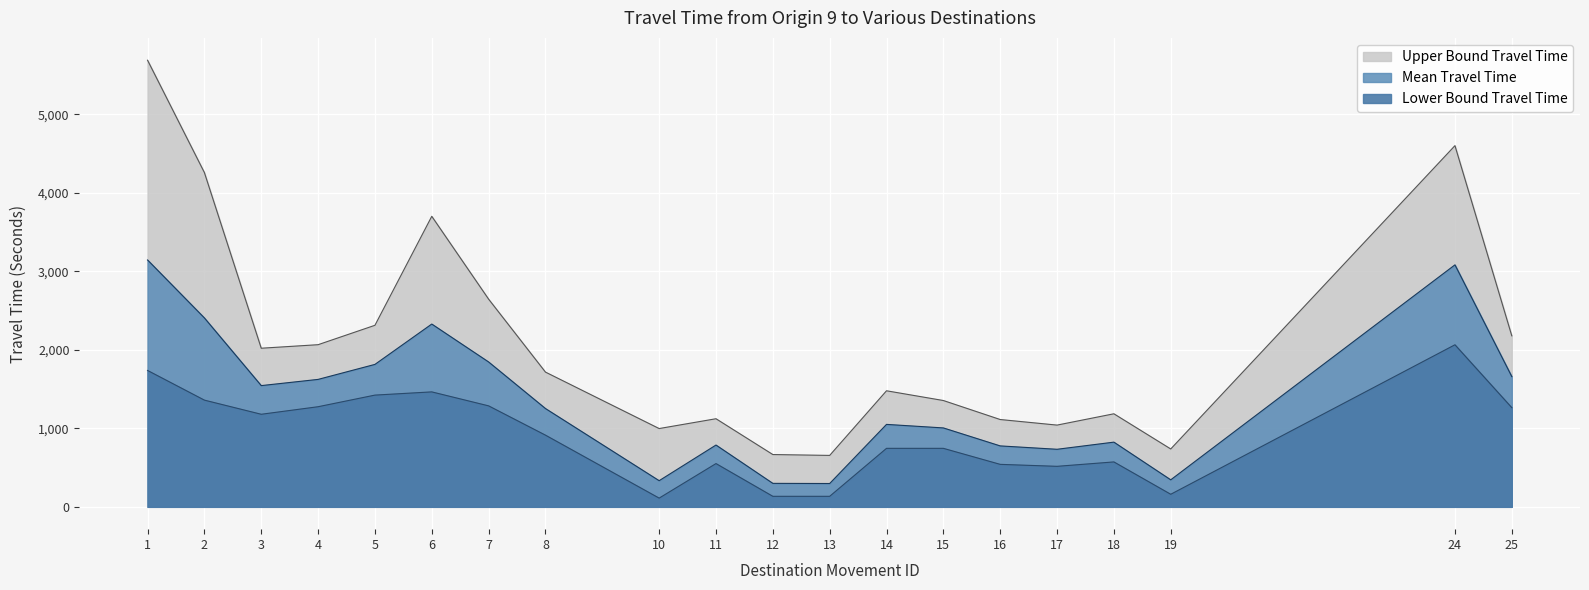

Which series has the largest total across all categories?

Upper Bound Travel Time